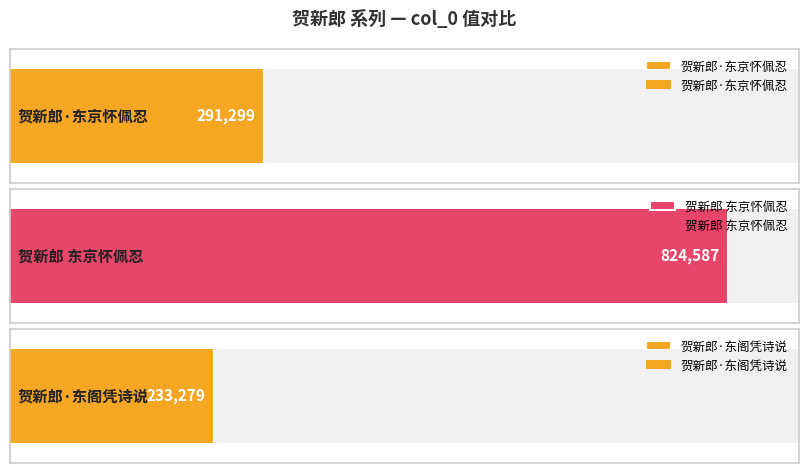

The chart shows a value of 233279 at 贺新郎·东阁凭诗说. True or false?

True